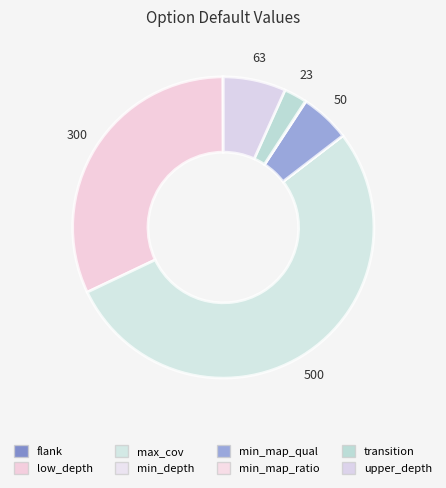

Which category accounts for the majority?

max_cov